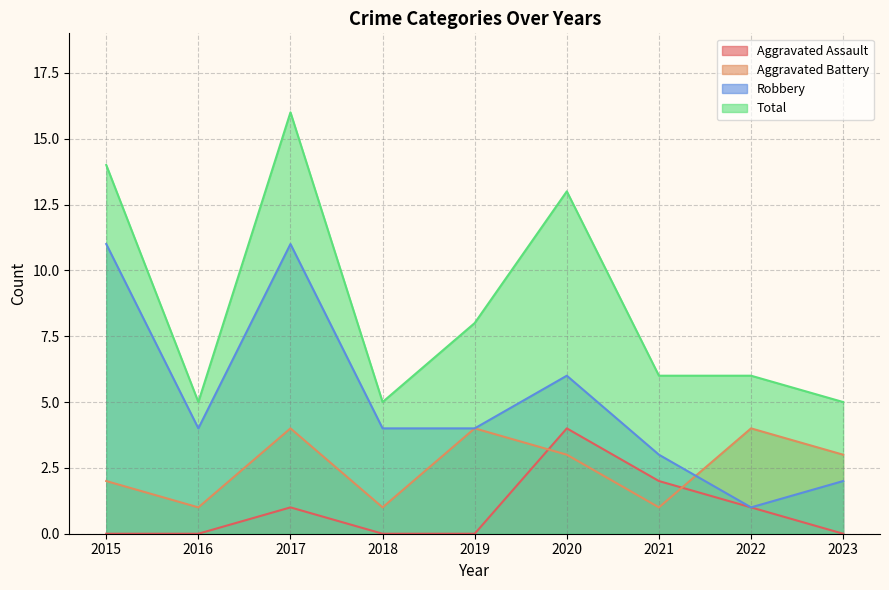

True or false: Aggravated Battery and Total cross at least once.

False